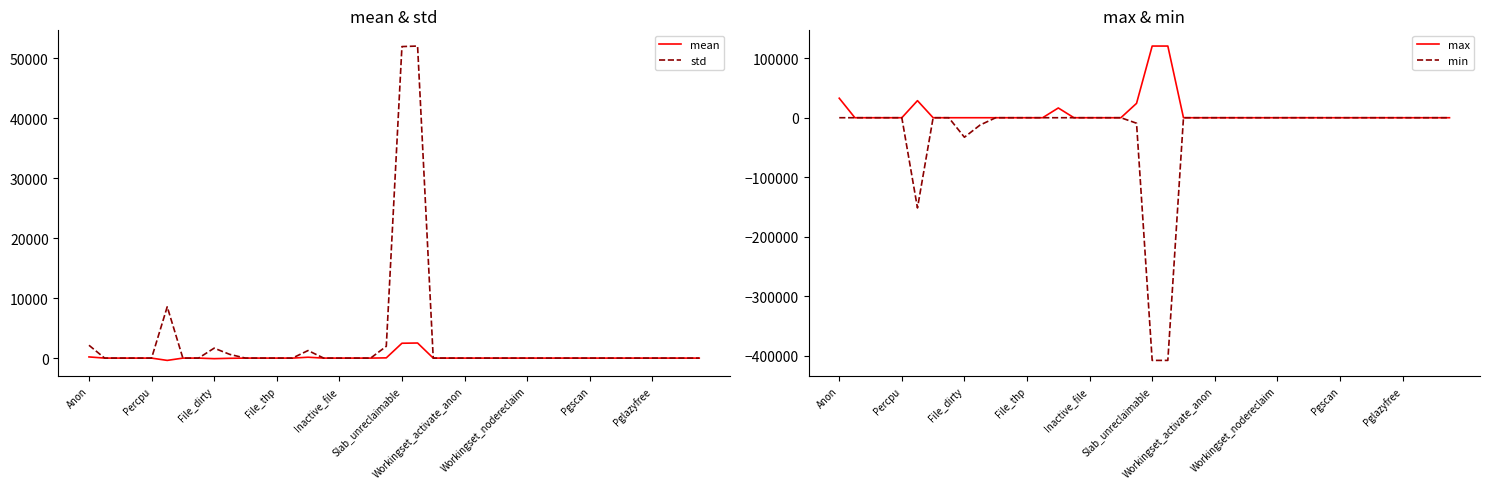

Does the chart display data point markers on the line(s)?

No